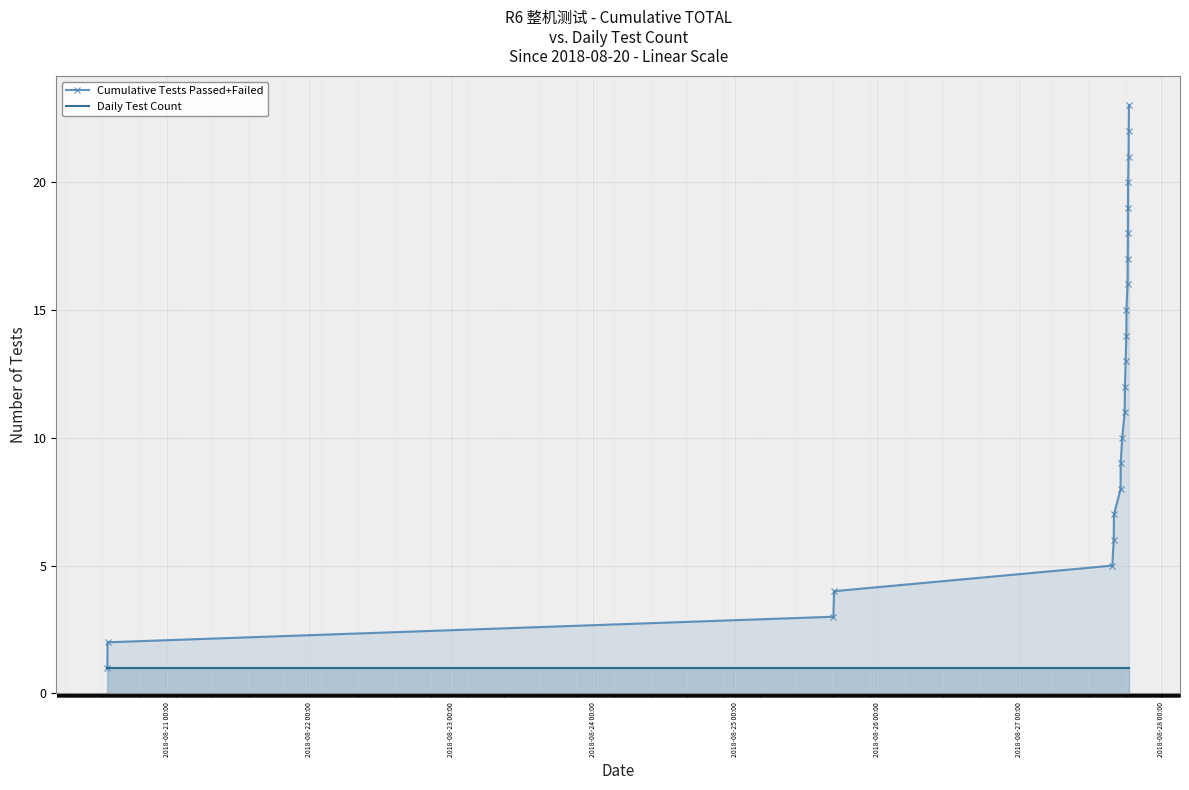

What is the greatest value displayed?

23